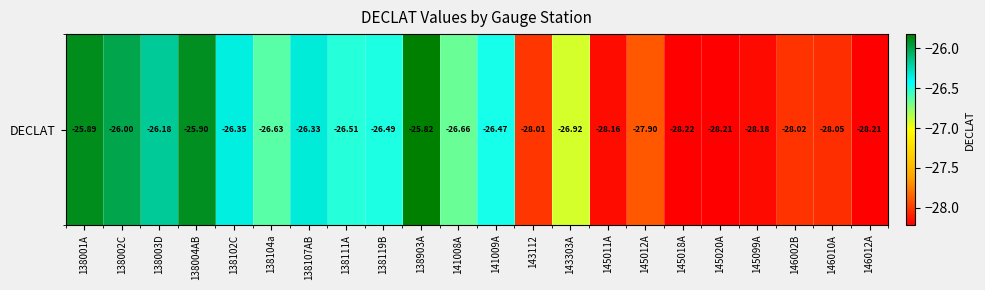

How many categories are shown in the chart?

22